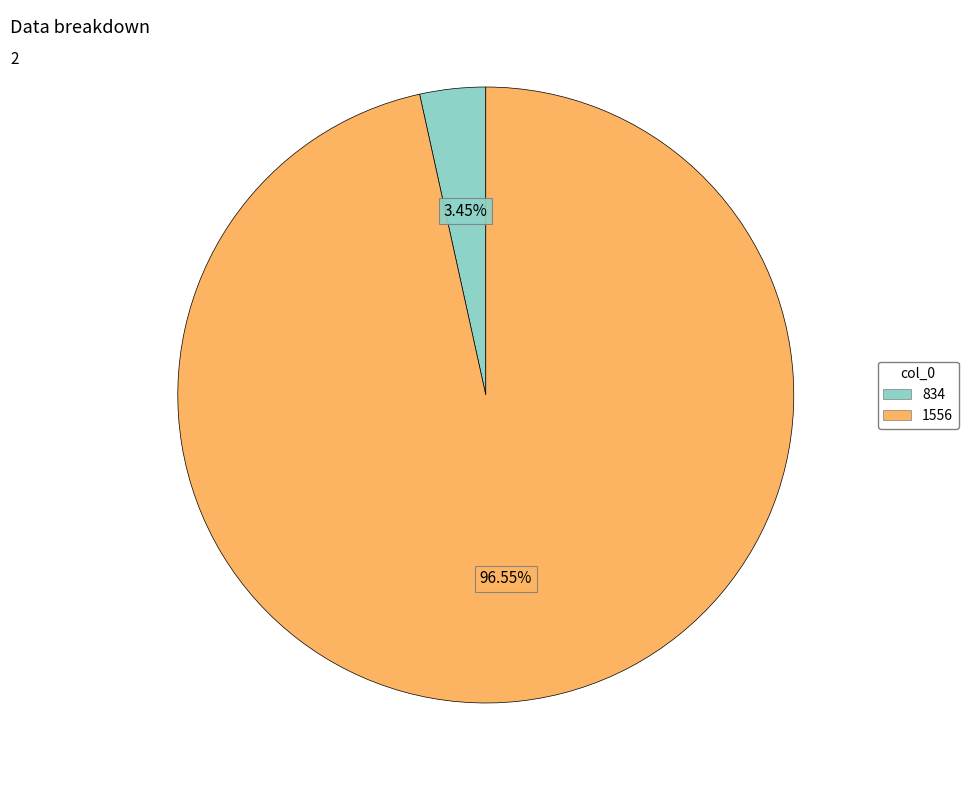

What is the total percentage of 834 and 1556?

100.0%